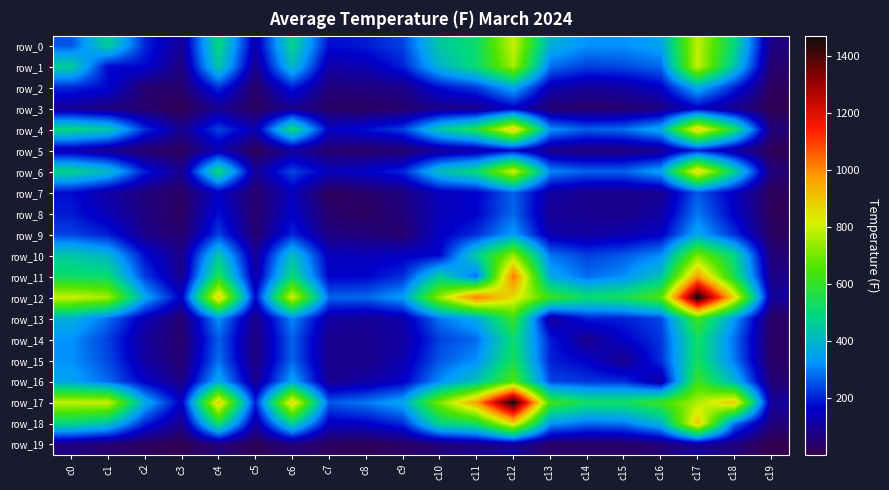

What is the sum of all row_4 values?

7295